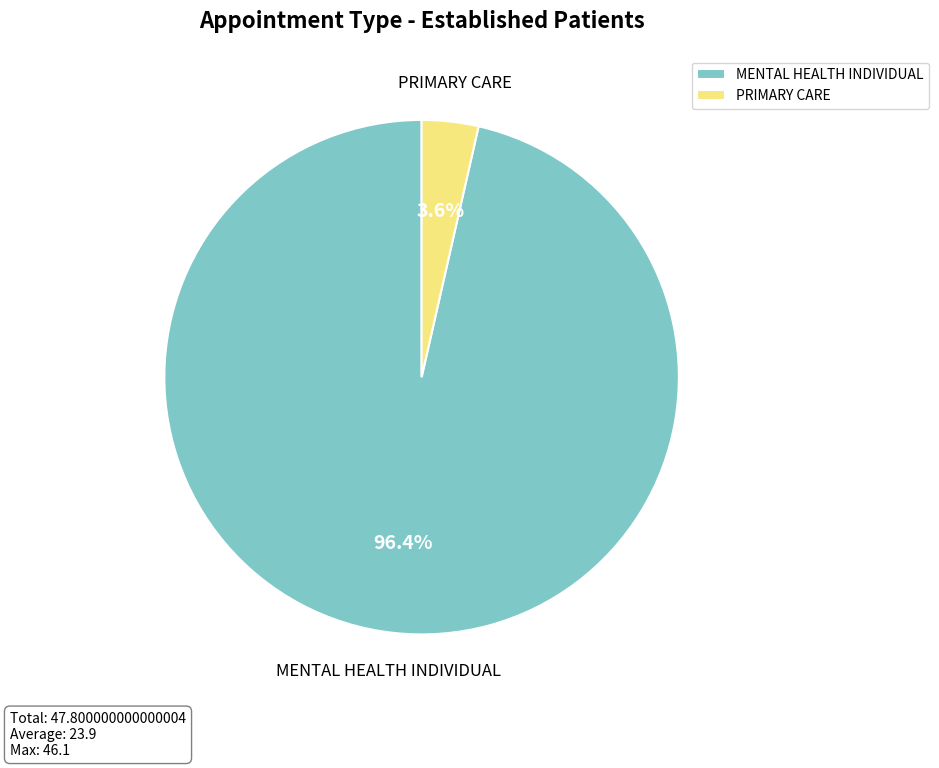

Which category has the smallest portion of the pie?

PRIMARY CARE